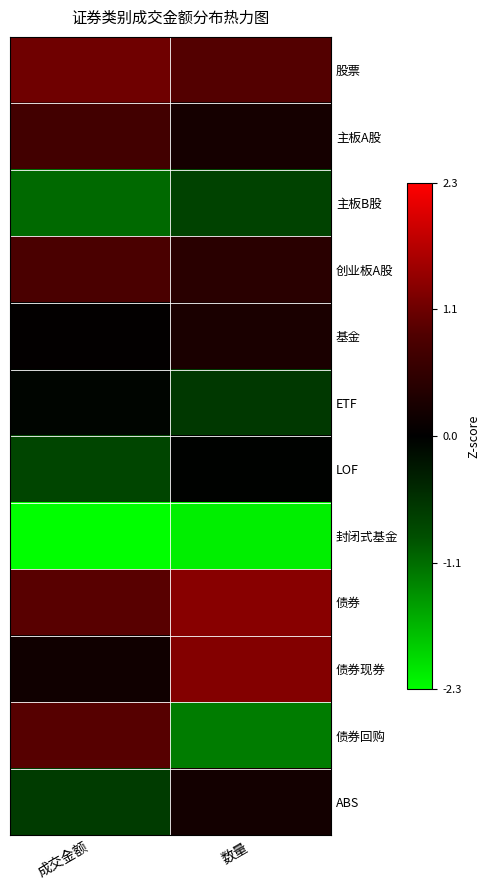

At how many categories does at least one series exceed 0?

2